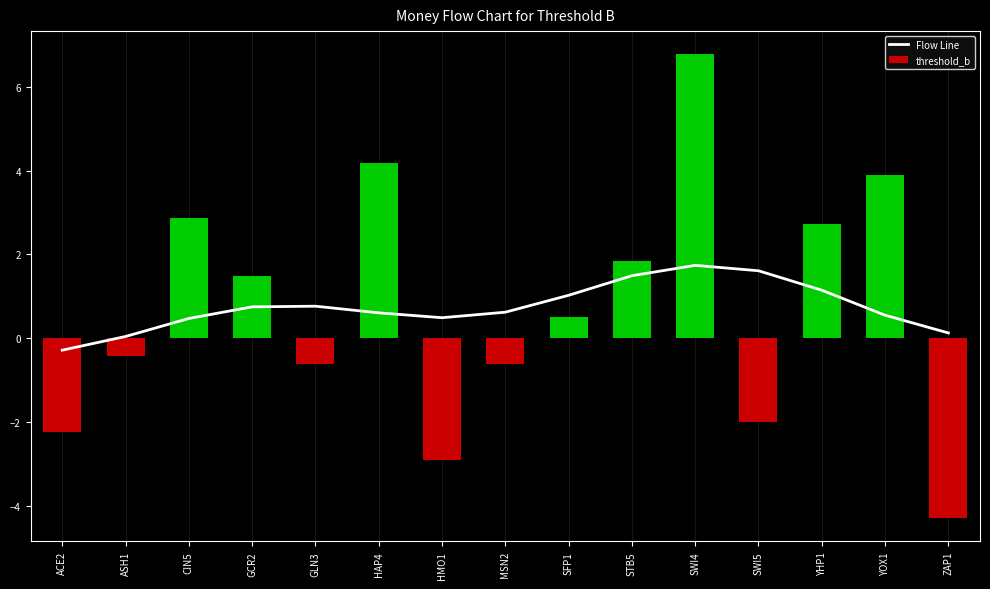

At which label is Flow Line closest to 0?

ASH1